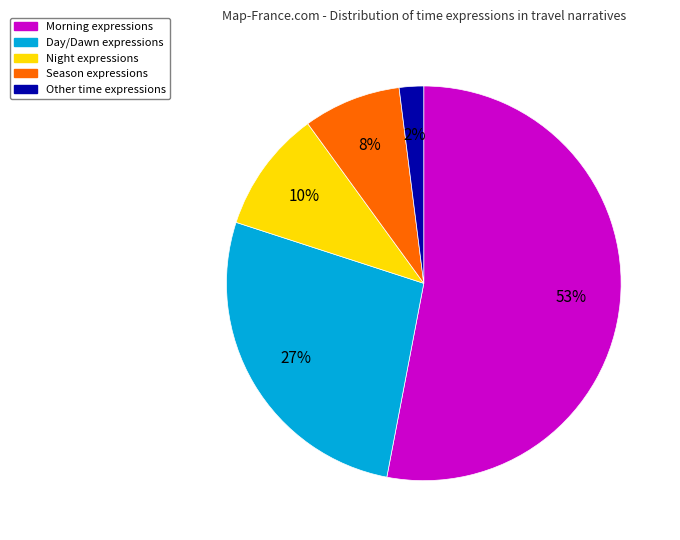

To the nearest percent, what is the average slice percentage?

20%